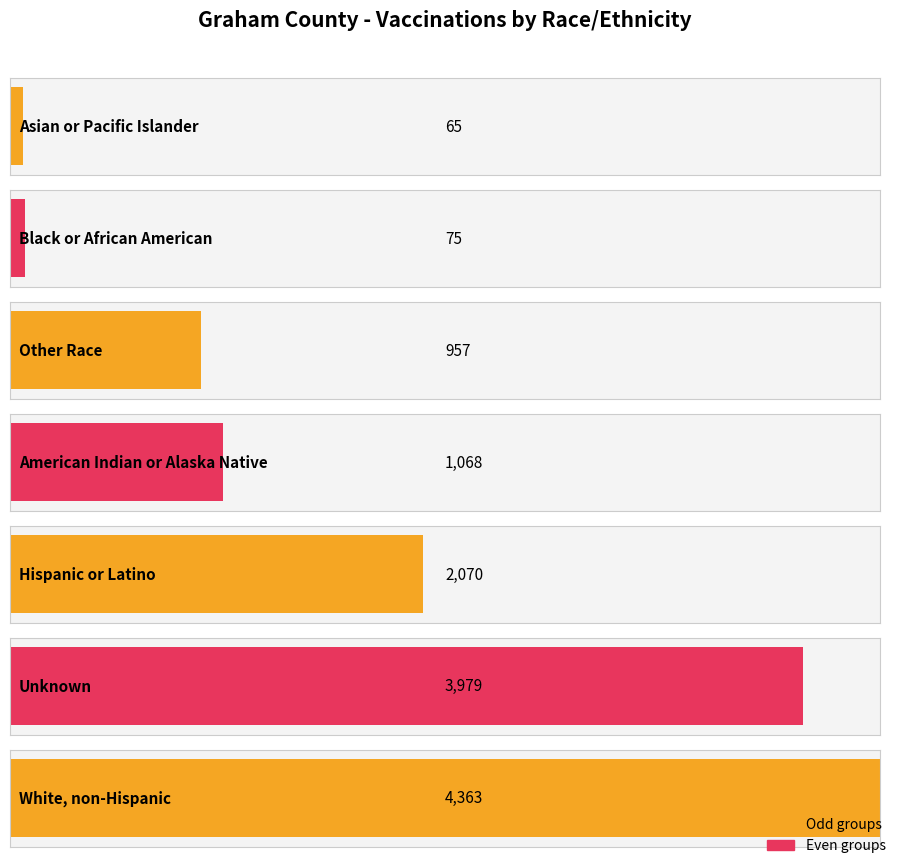

What is the label of the 2nd bar from the right?

Unknown